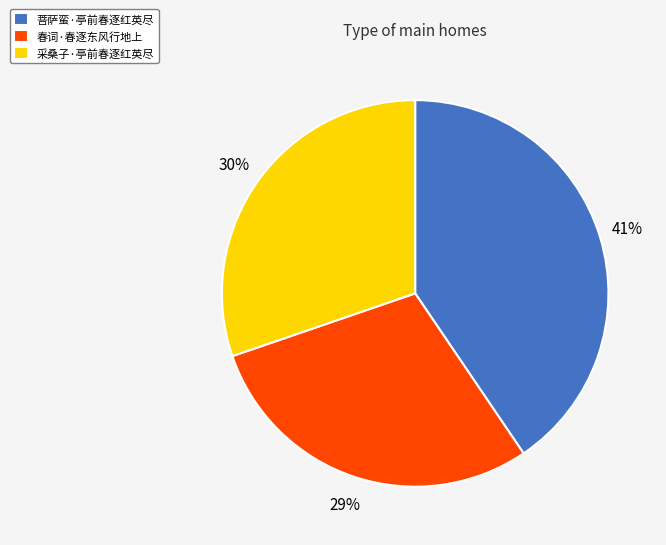

Count the number of slices in the pie.

3